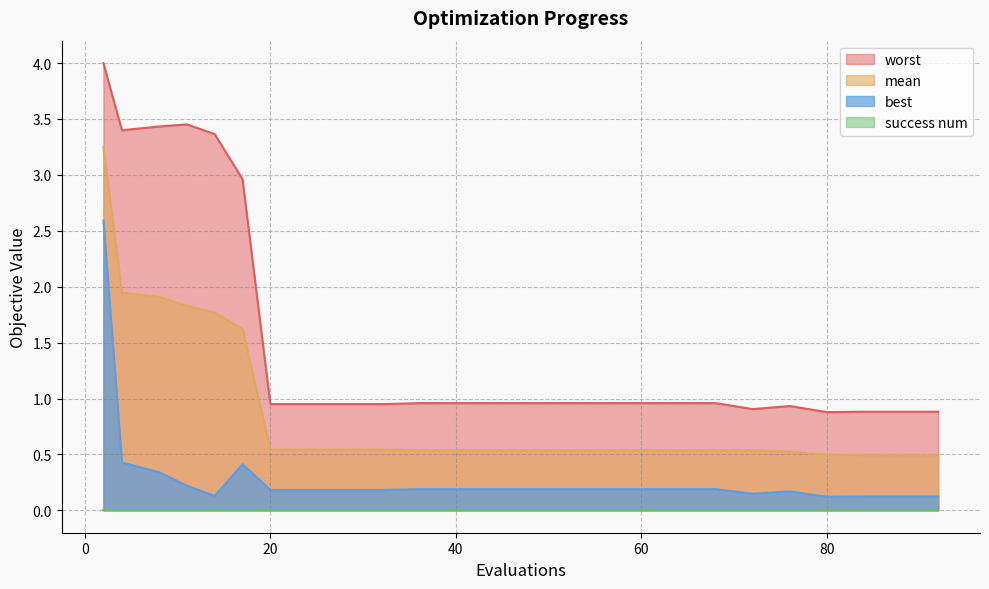

Between 60 and 76, which is larger?

60